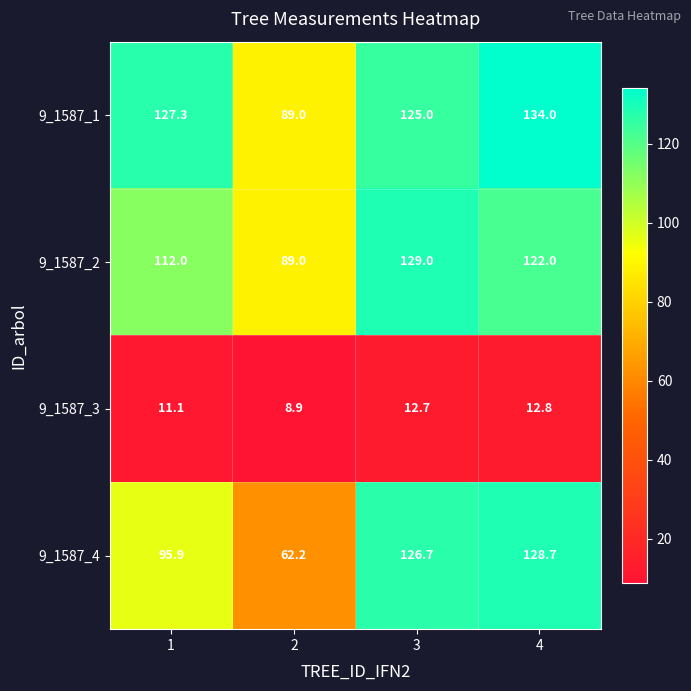

List the series in order of their peak value, highest first.

9_1587_1, 9_1587_2, 9_1587_4, 9_1587_3